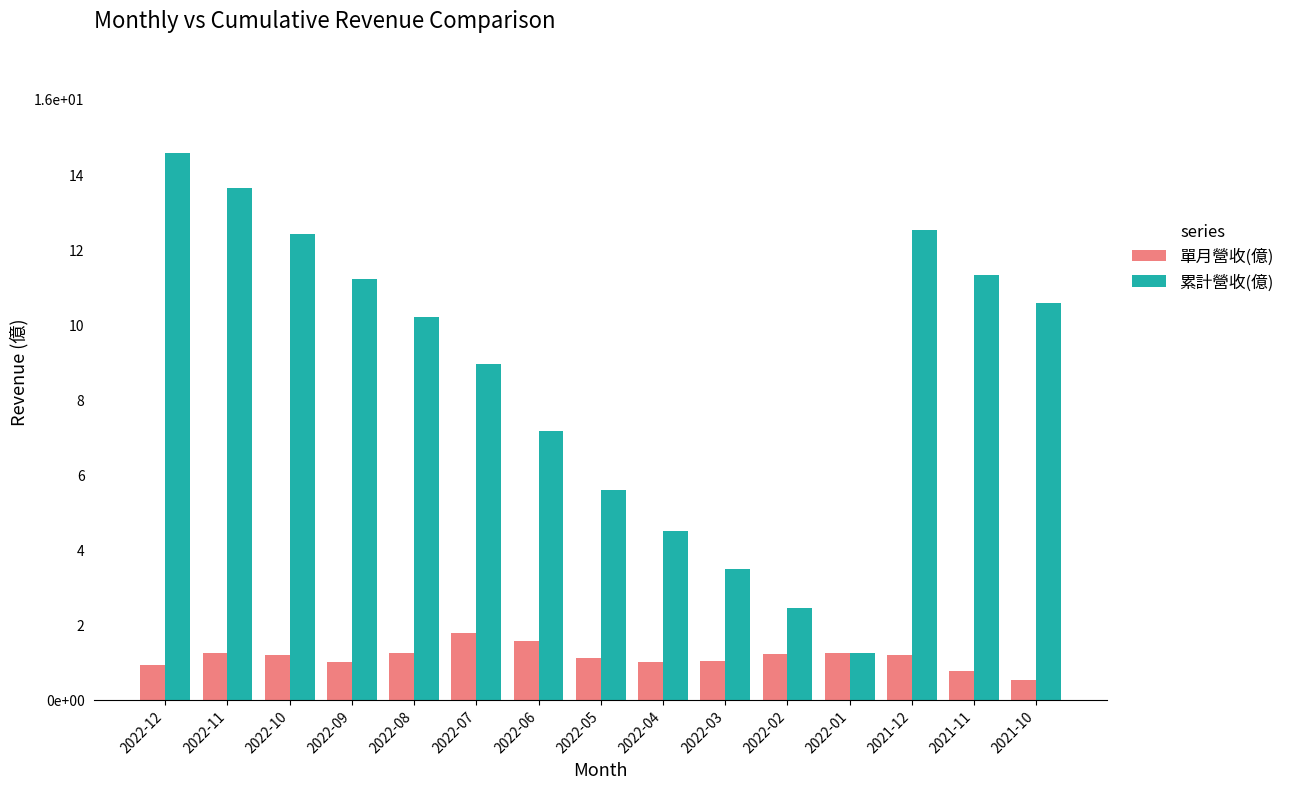

What is the label of the 2nd bar from the right?

2021-11